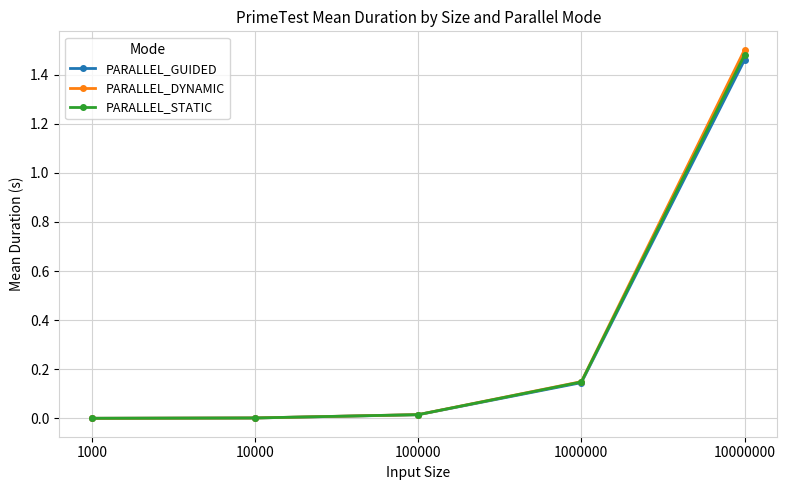

Is this an area chart (filled region under the line)?

No